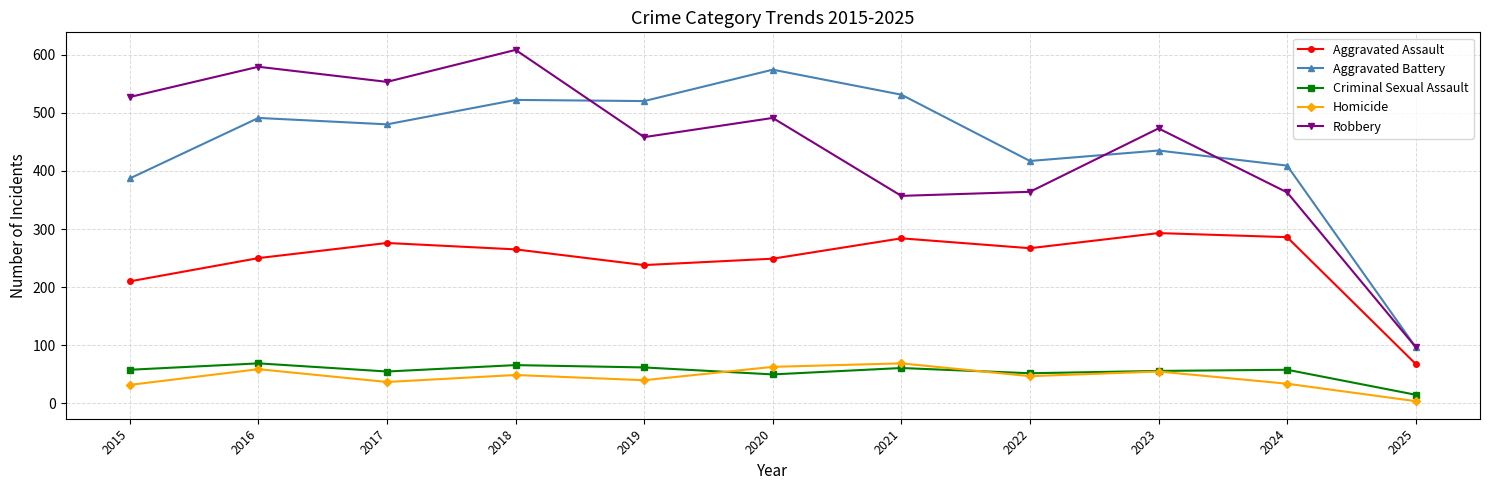

What is the highest value of the Criminal Sexual Assault series?

69